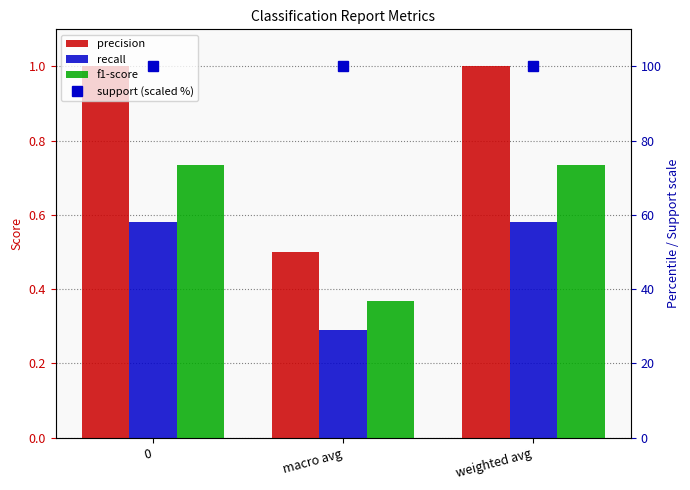

The precision series shows 0.4 at weighted avg. True or false?

False